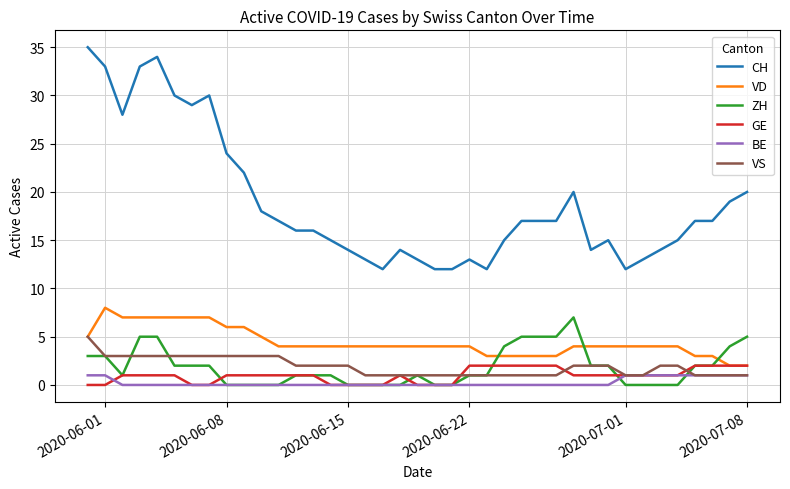

Which series has the largest total across all categories?

CH